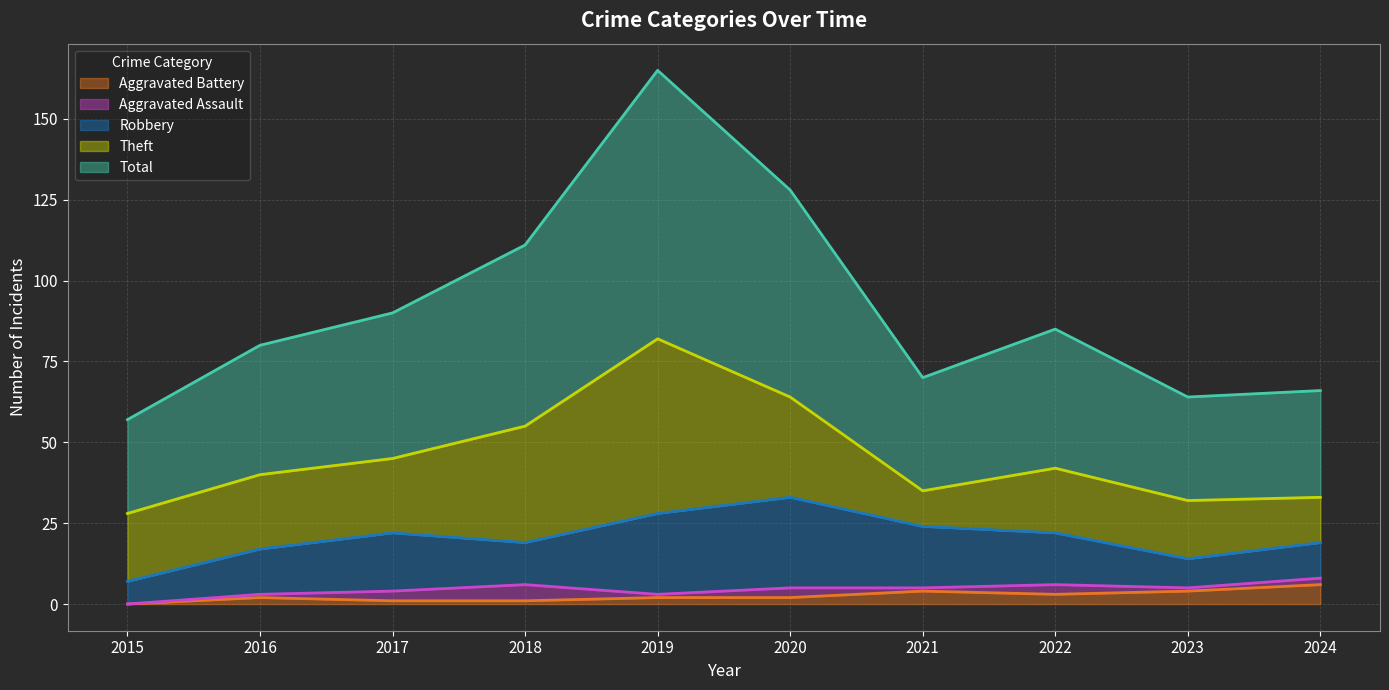

Is it true that Aggravated Battery equals 1 at 2017?

True